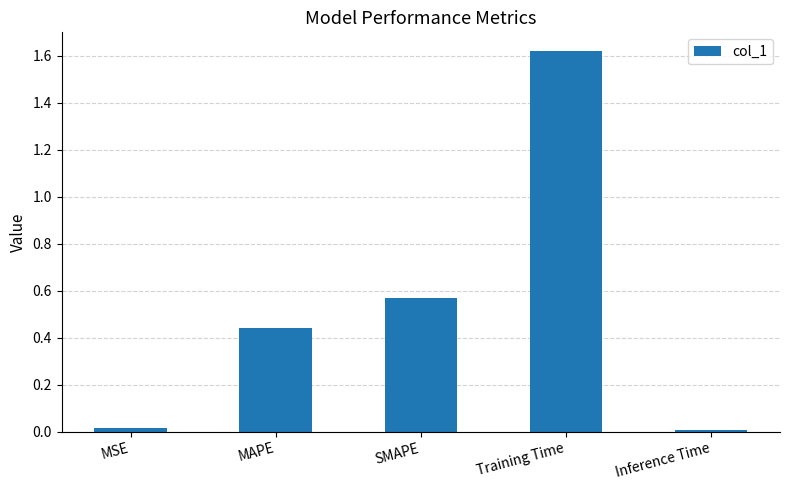

What position from the left is MSE?

1